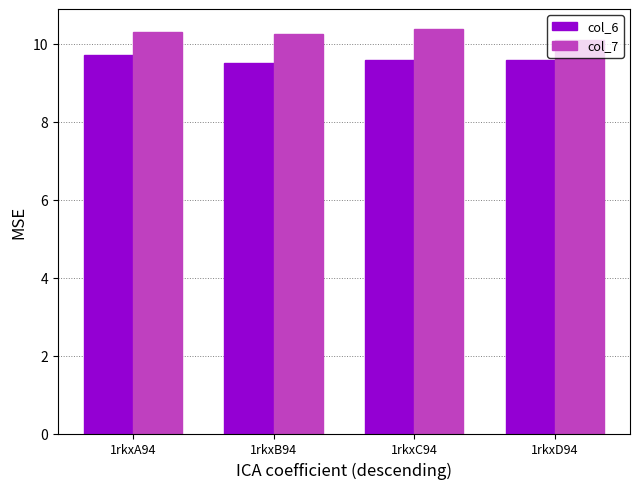

Reading left to right, extract all data points from this chart.

col_6: 9.7	9.5	9.6	9.6
col_7: 10.3	10.2	10.4	10.1